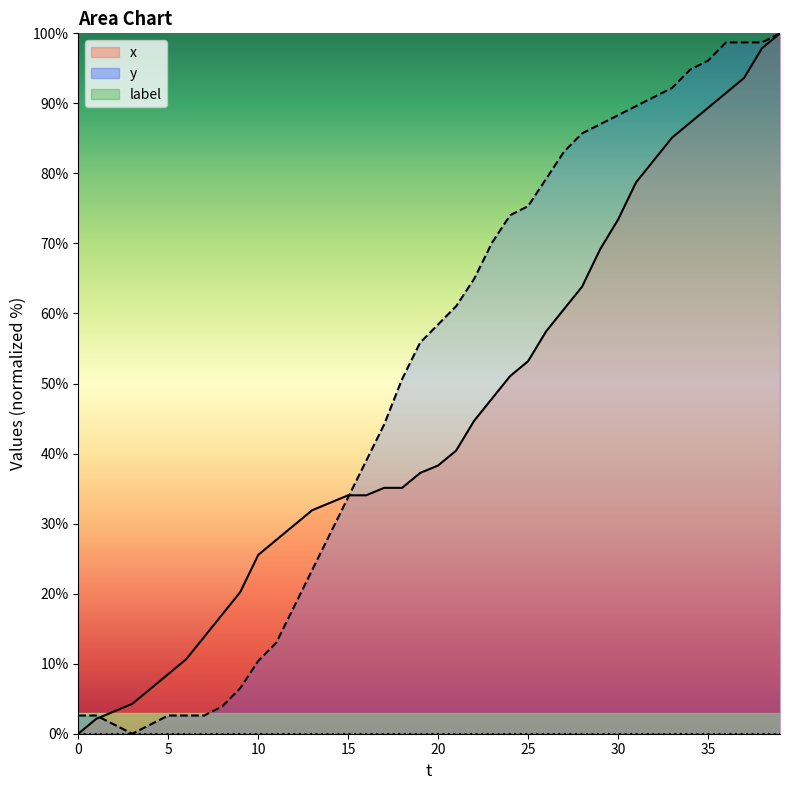

Count the number of categories in the chart.

40